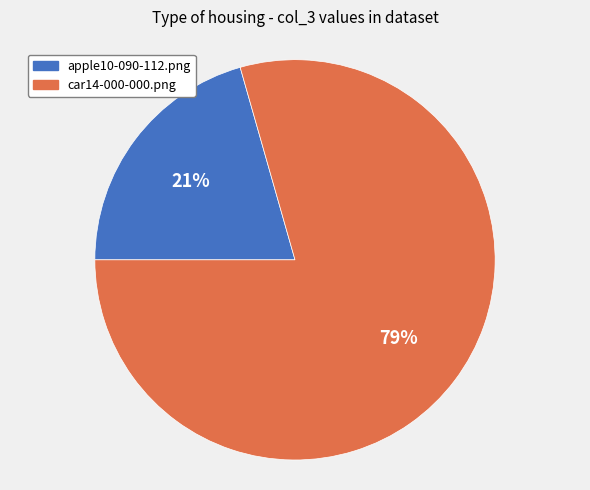

Combined, do apple10-090-112.png and car14-000-000.png account for over 50%?

Yes